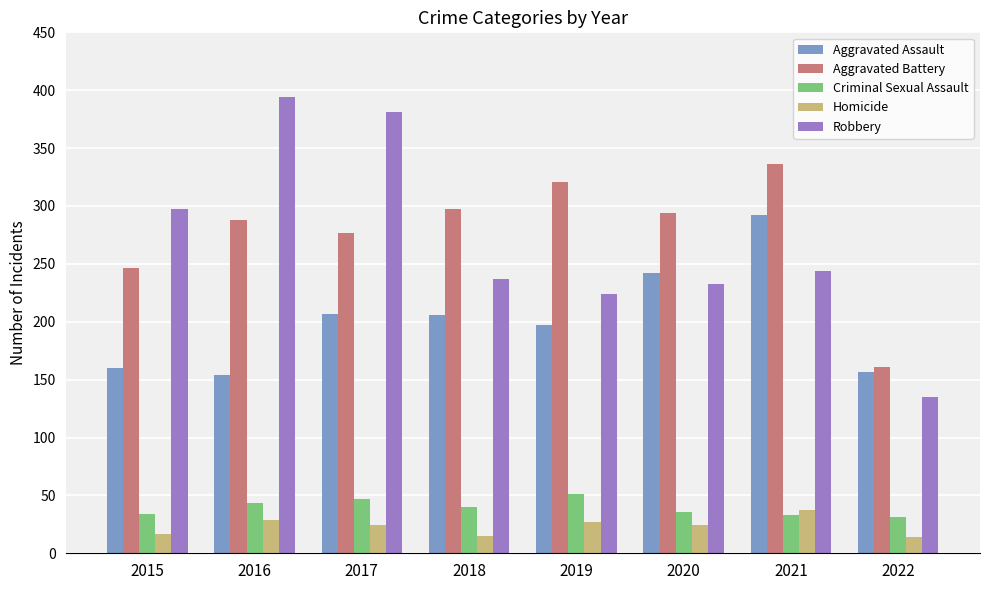

What is the spread (max minus min) of values at 2022?

147